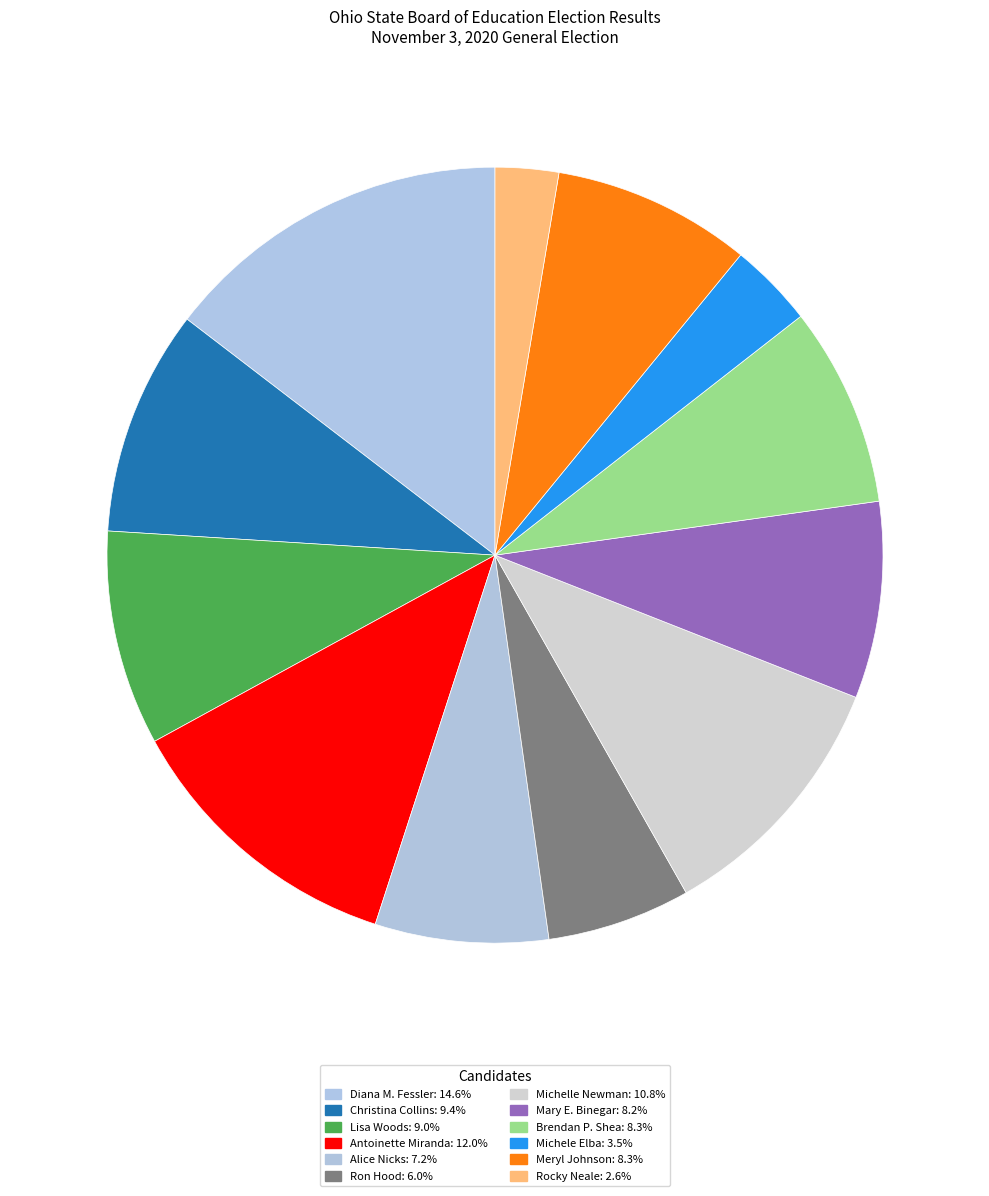

Which has a higher value, Michele Elba or Lisa Woods?

Lisa Woods